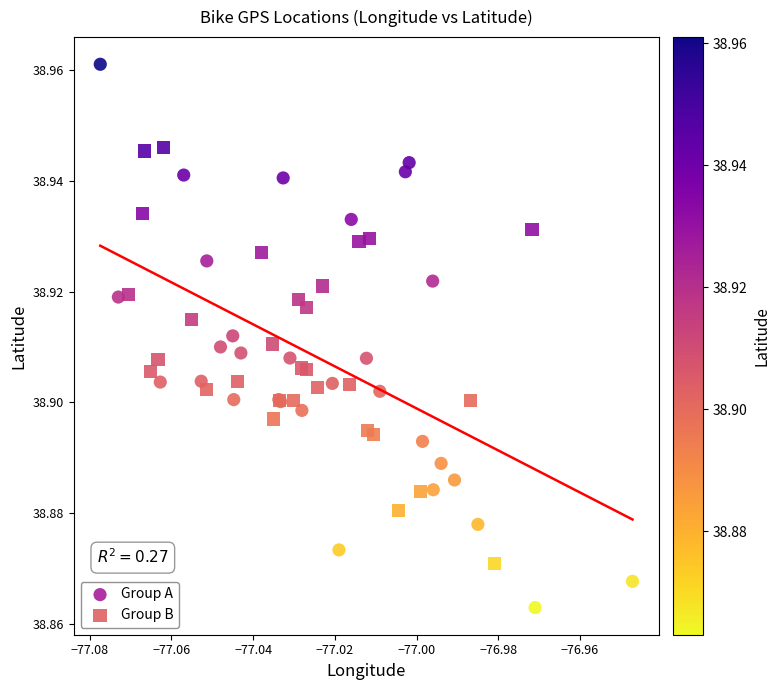

Which series has the widest spread of Y values?

Group A